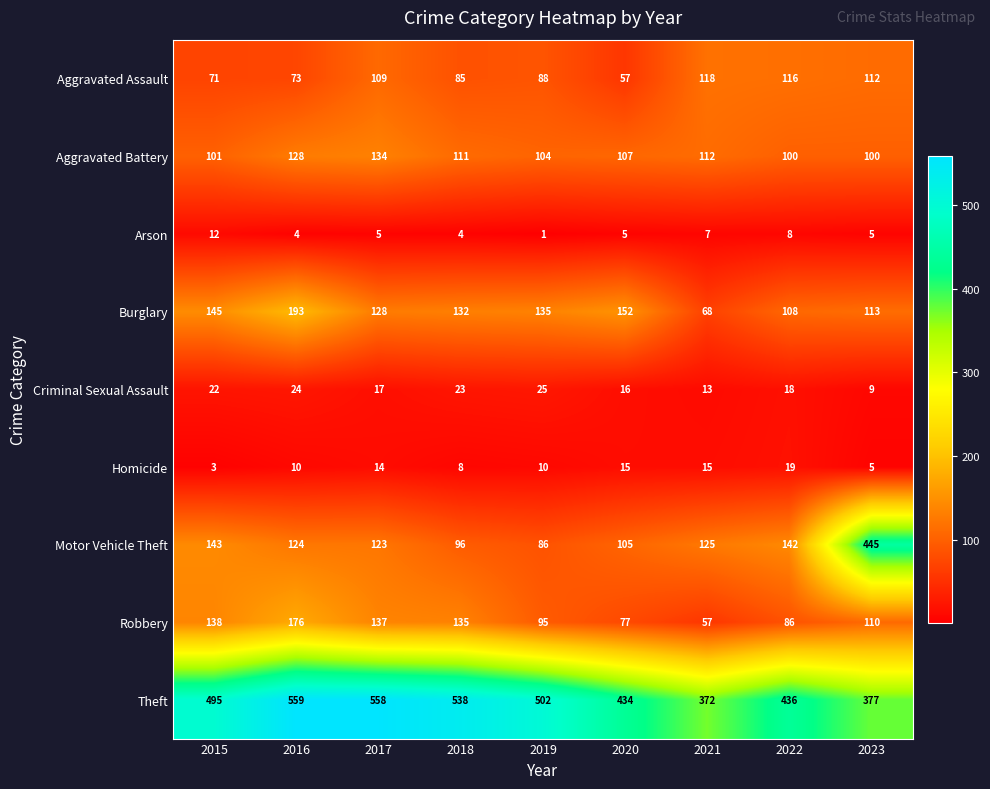

What is the difference between the Robbery values at 2016 and 2019?

81